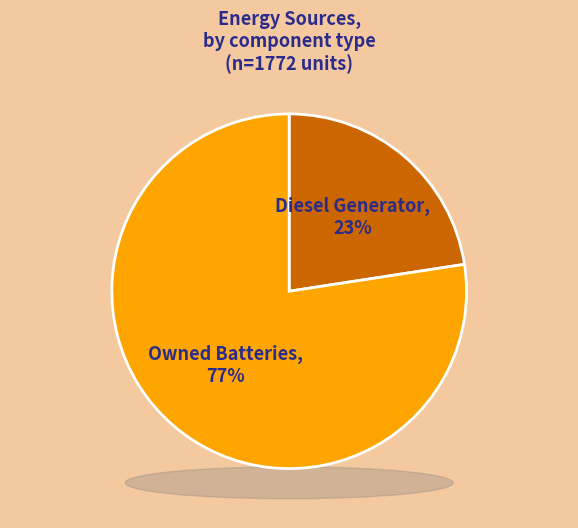

How much of the chart is everything except Owned PV?

100.0%